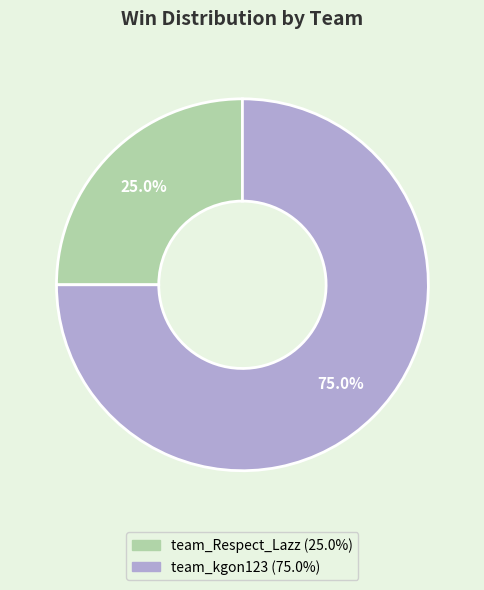

Which category accounts for the majority?

team_kgon123